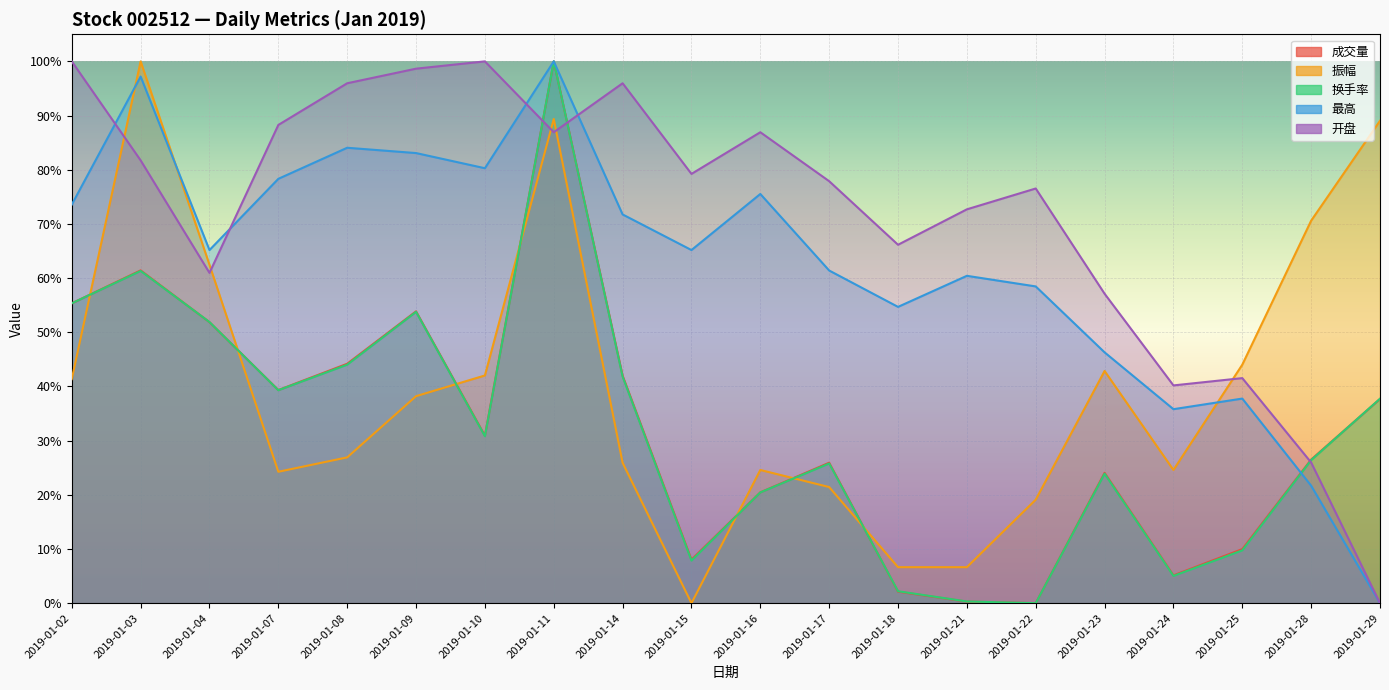

What is the difference between the maximum and second lowest values in the 成交量 series?

1.0